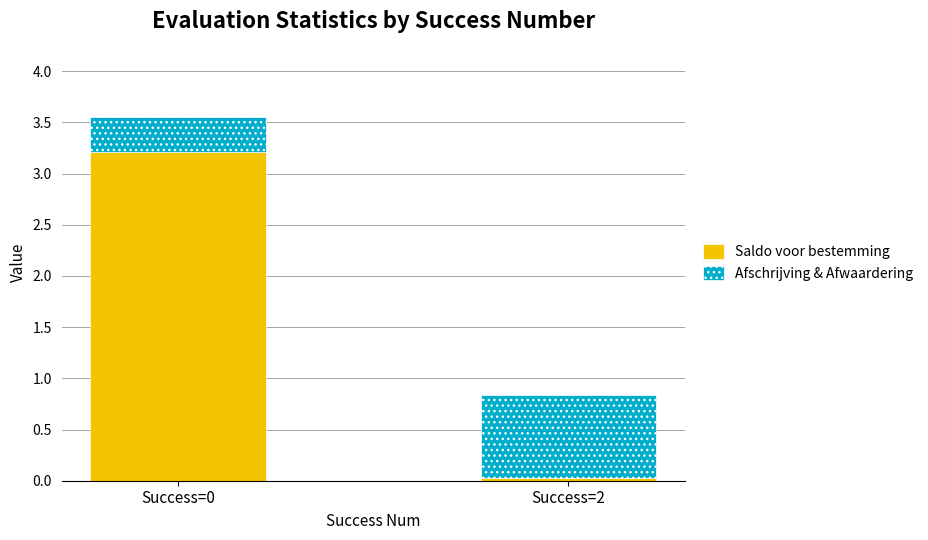

How many series are shown in this chart?

2